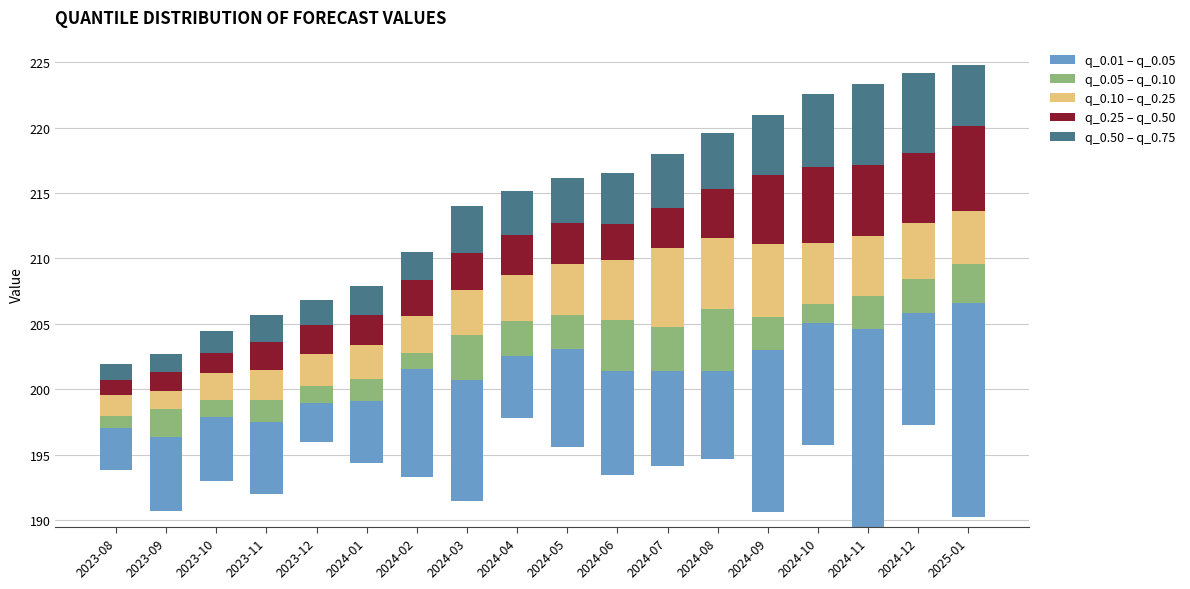

The value of q_0.50 – q_0.75 at 2024-02 is 3.4. True or false?

False